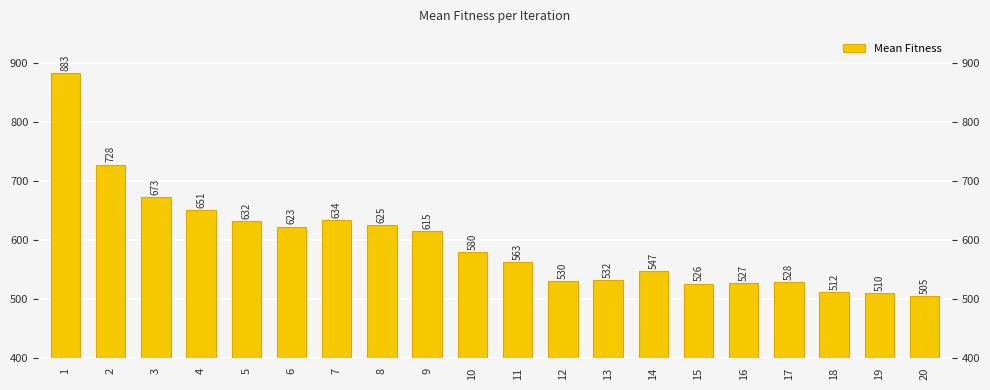

Does the chart contain any negative values?

No